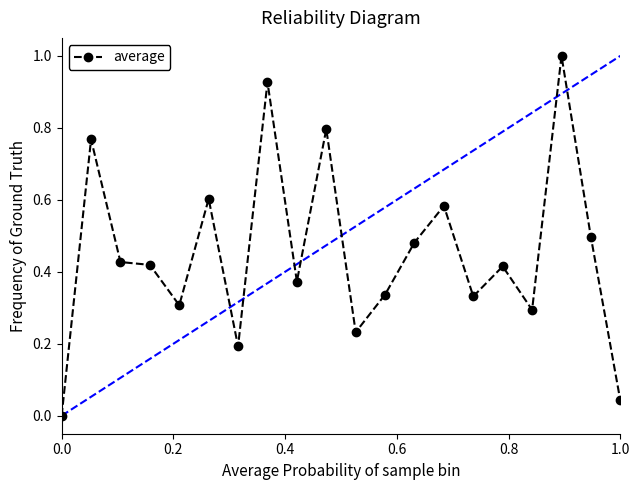

What is the sum of all values?

9.0